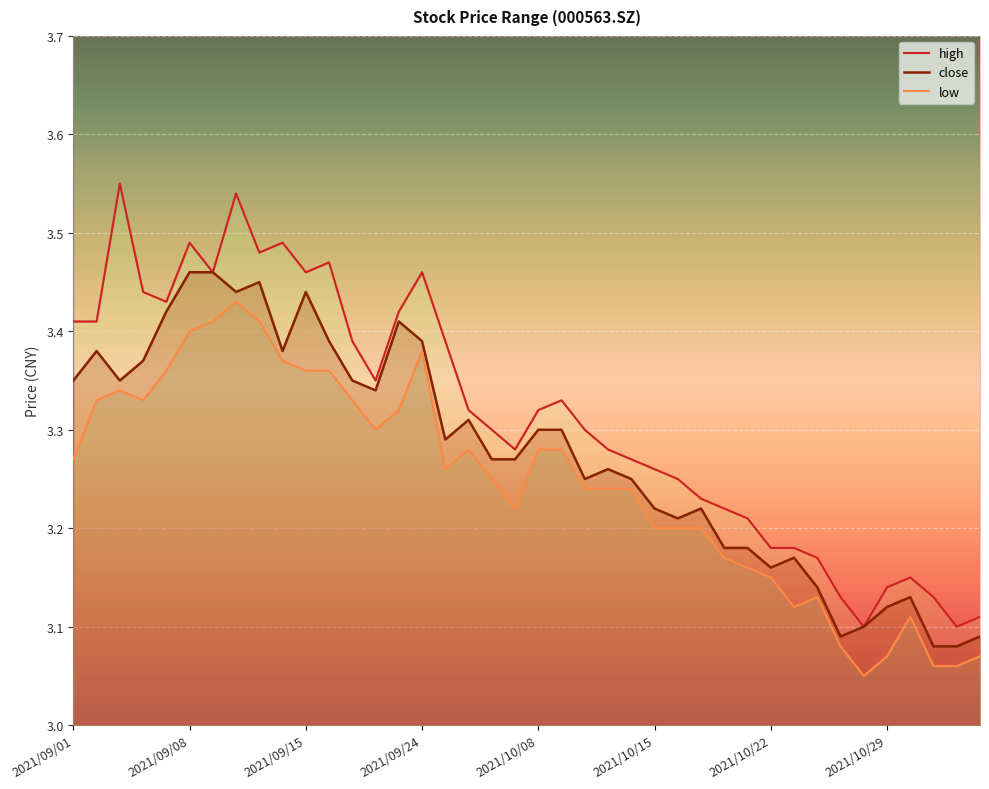

What is the difference between the high values at 2021/10/12 and 2021/10/26?

0.1